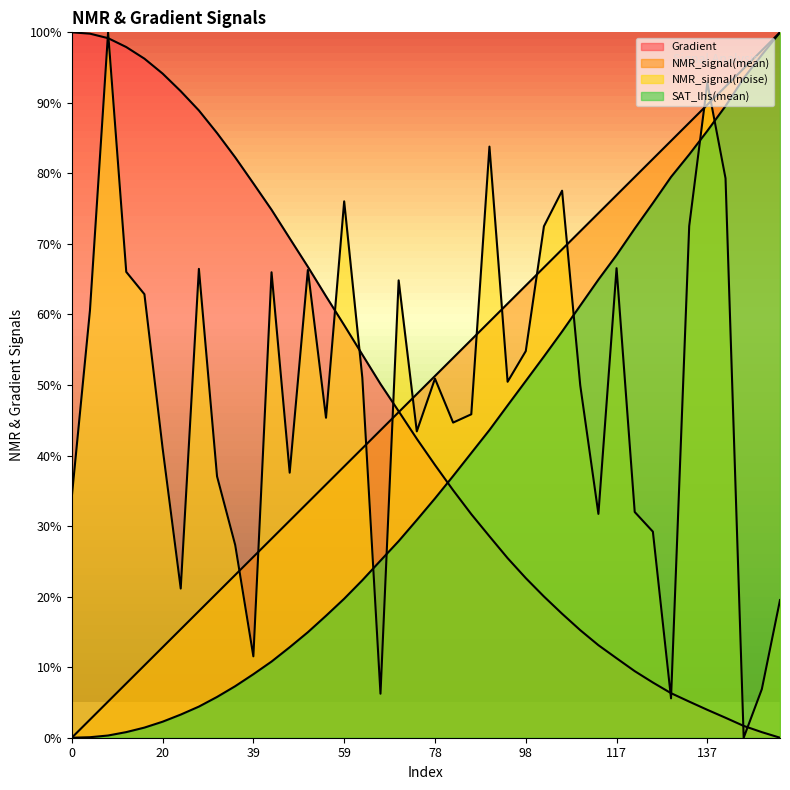

At 121, list the series in order from smallest to largest.

NMR_signal(mean), NMR_signal(noise), SAT_lhs(mean), Gradient